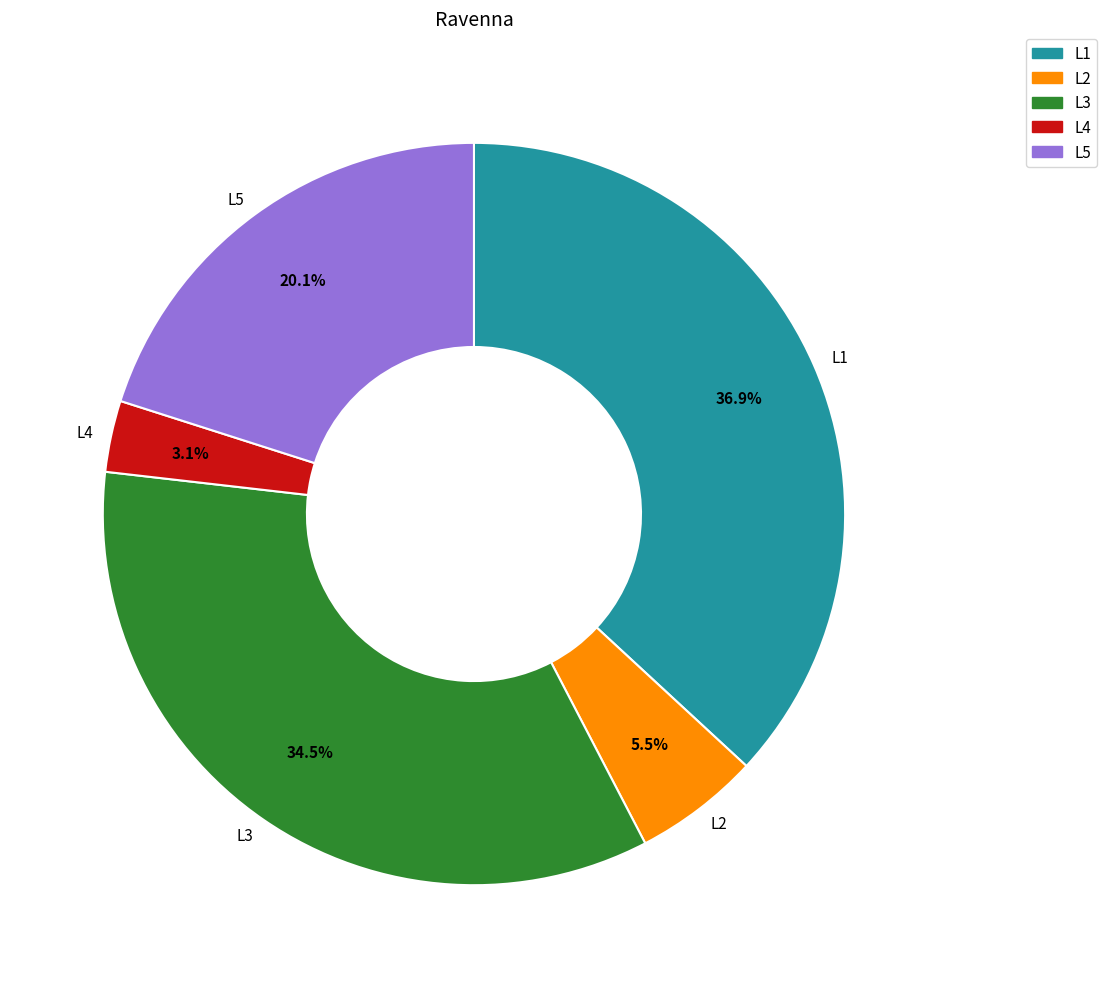

What is the largest slice in the pie chart?

L1